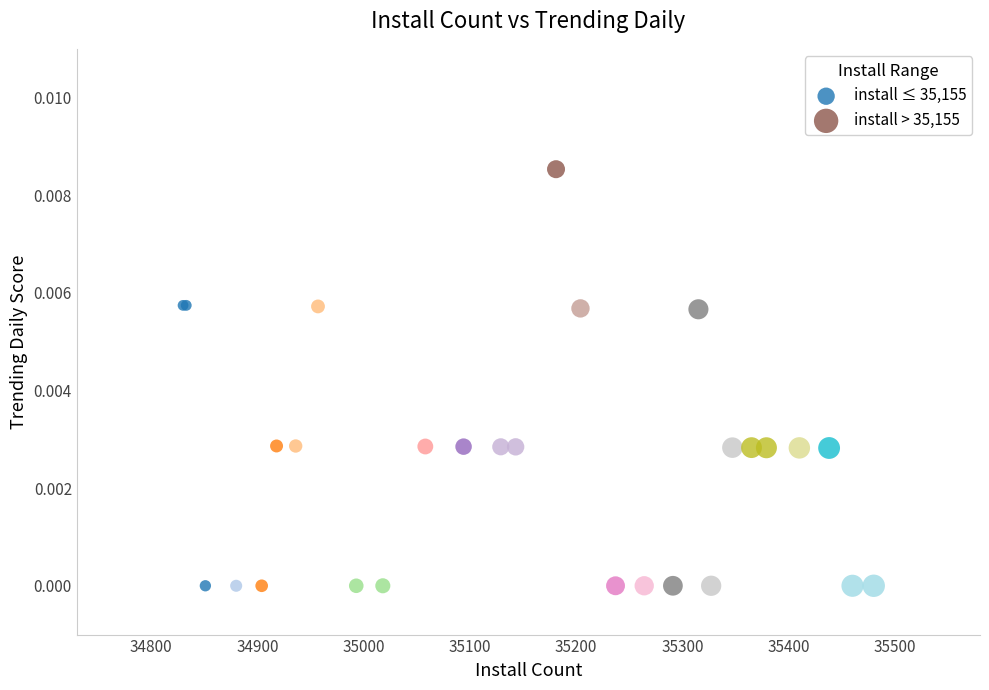

Which series has the largest Y range (max minus min)?

install > 35,155